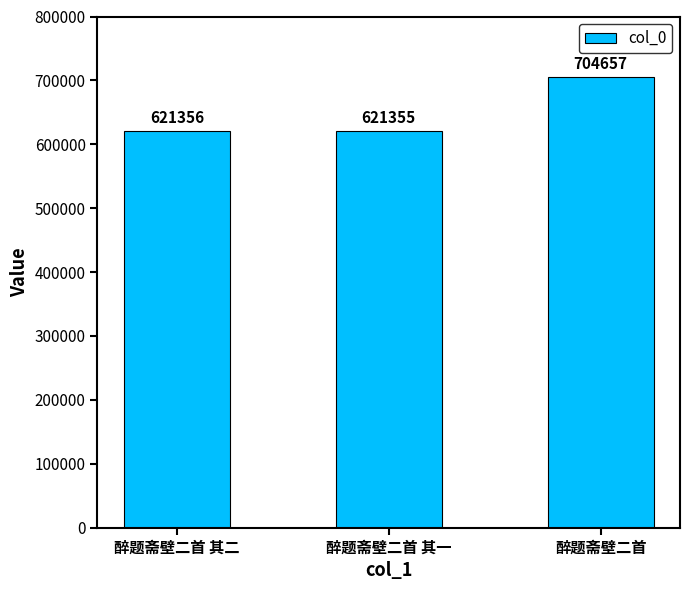

Which label corresponds to the smallest value in the chart?

醉题斋壁二首 其一